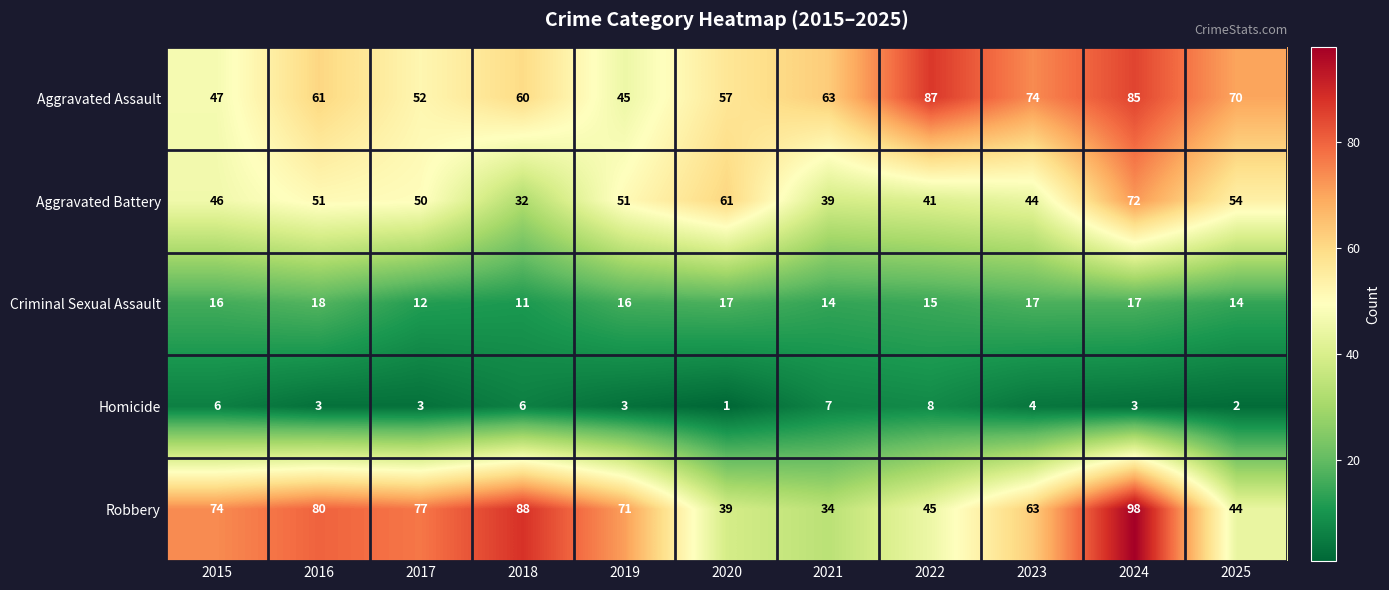

The Criminal Sexual Assault series shows 18 at 2016. True or false?

True